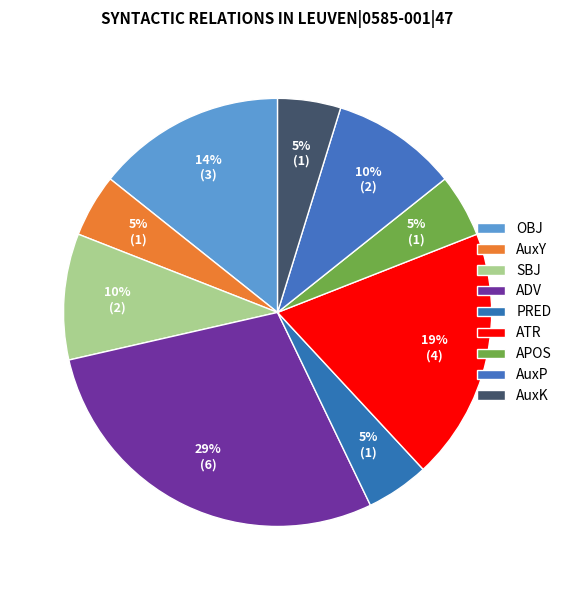

Is it true that SBJ is 1% of the pie?

False